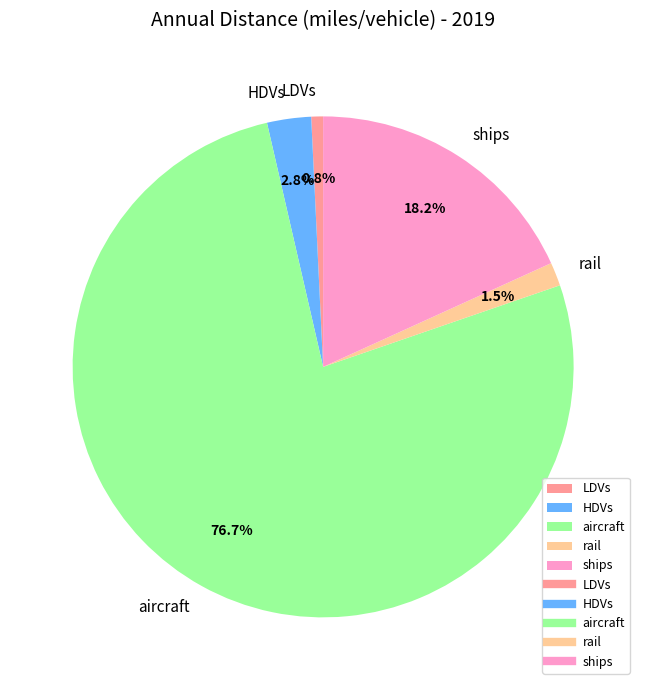

How many slices are in this pie chart?

5